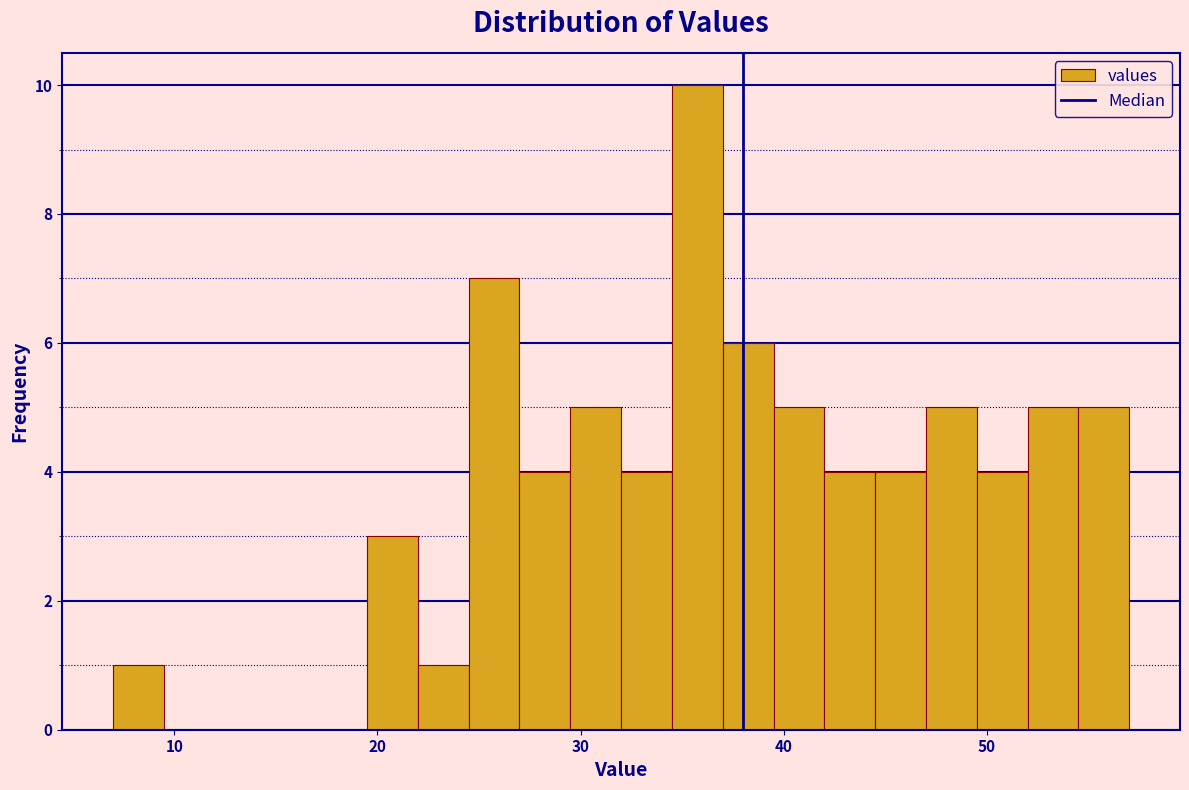

Around what value on the x-axis is the tallest bar? Give the approximate position of its centre, as read against the axis.

36